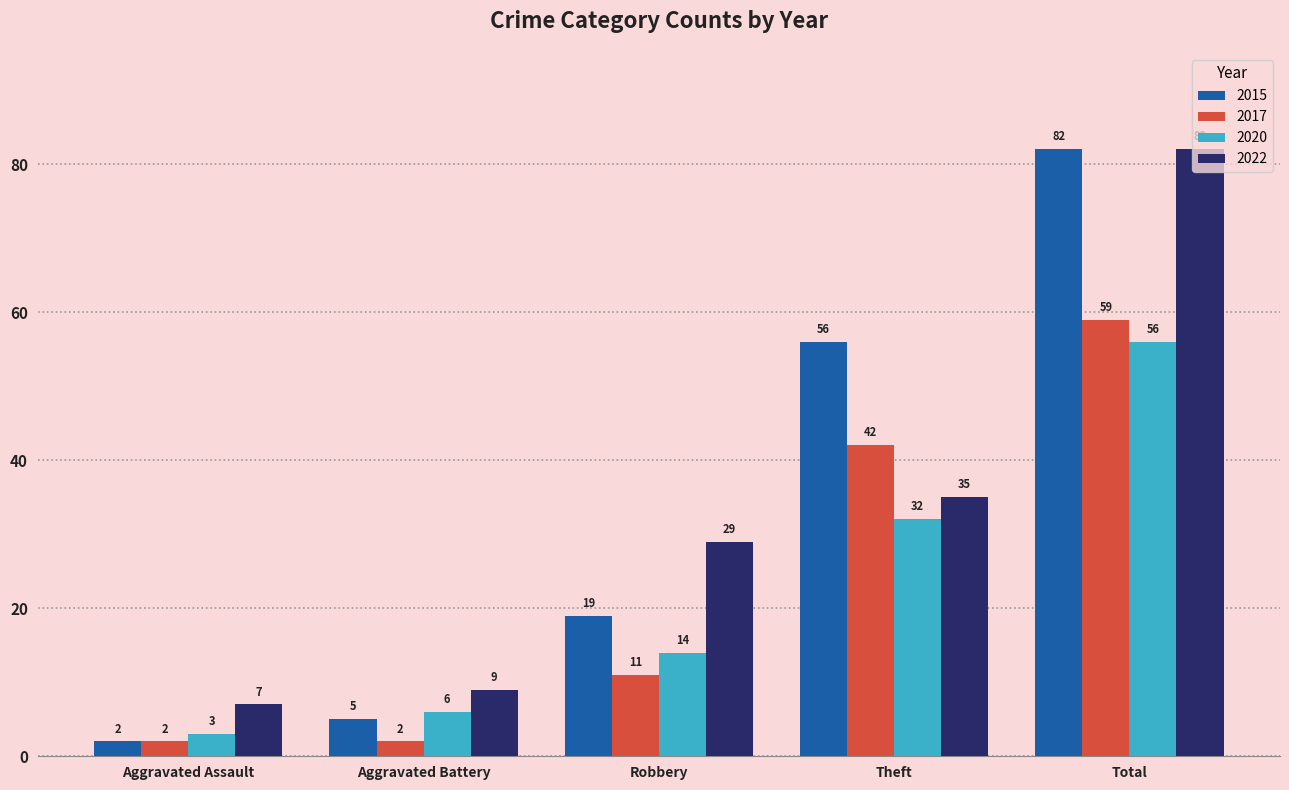

Is the value of 2022 at Theft greater than the value of 2020 at Robbery?

Yes